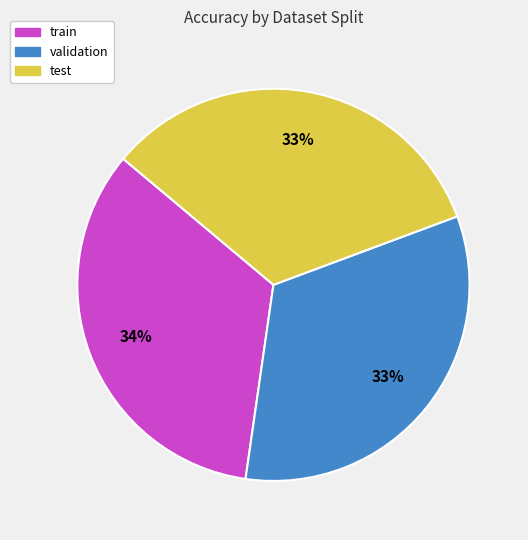

Combined, do train and validation account for over 50%?

Yes